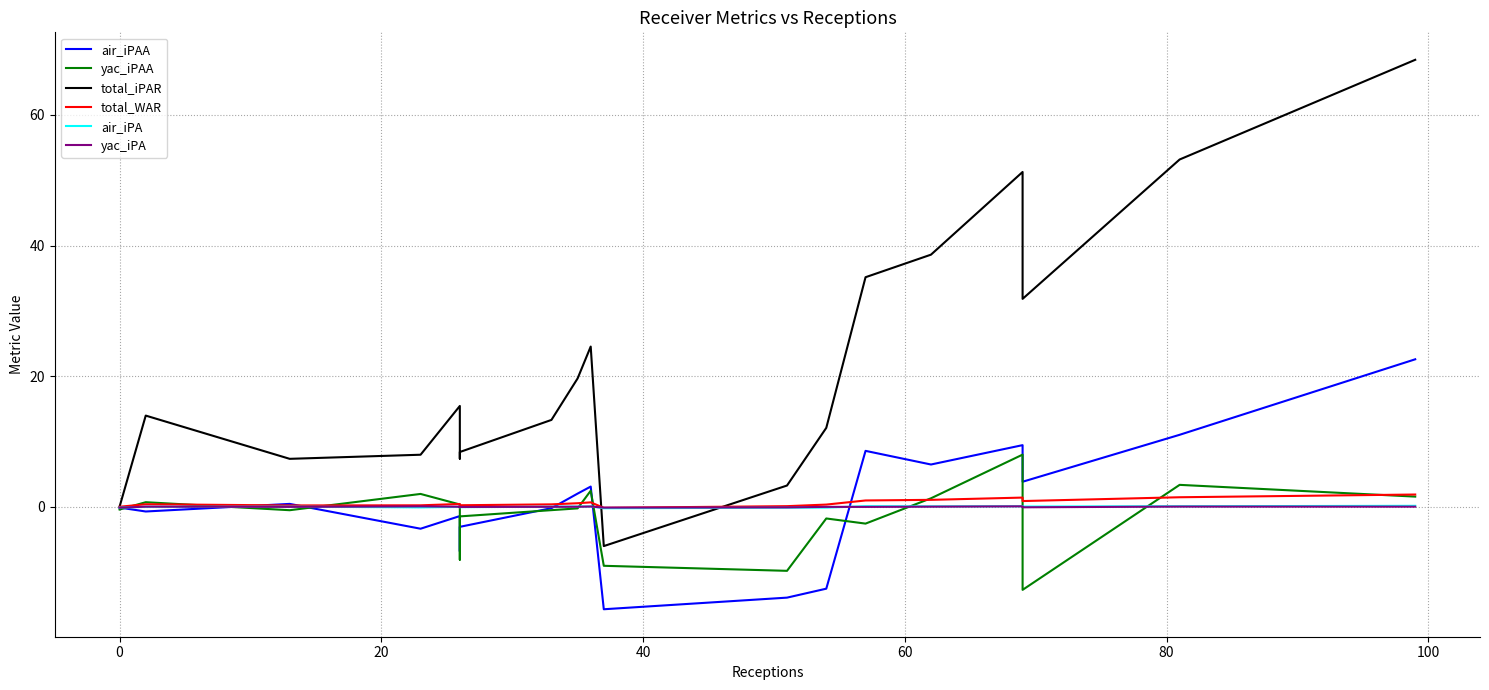

What is the sum of all total_WAR values?

11.1